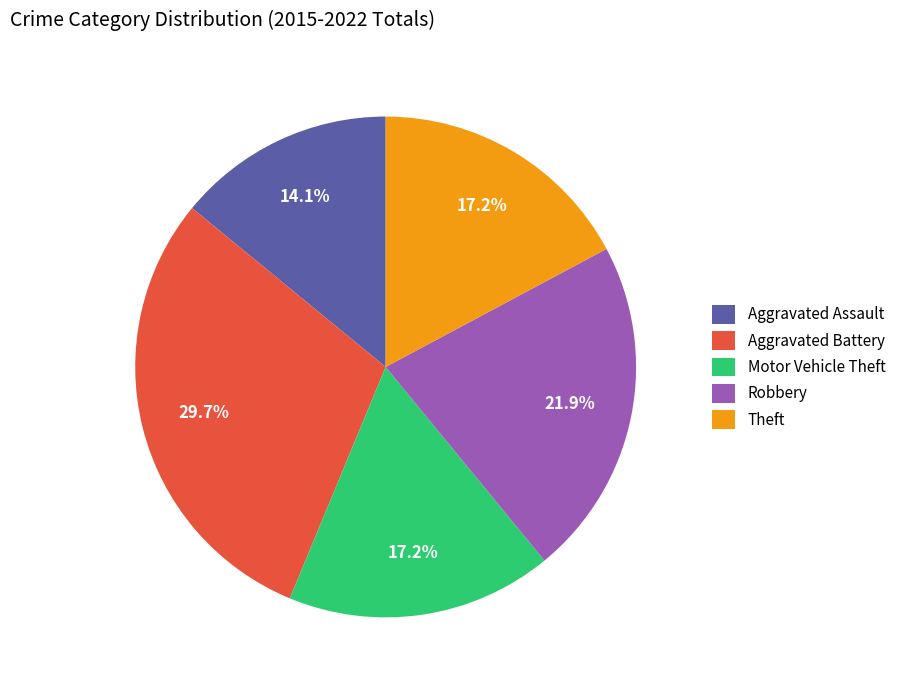

Between Aggravated Battery and Aggravated Assault, which is larger?

Aggravated Battery